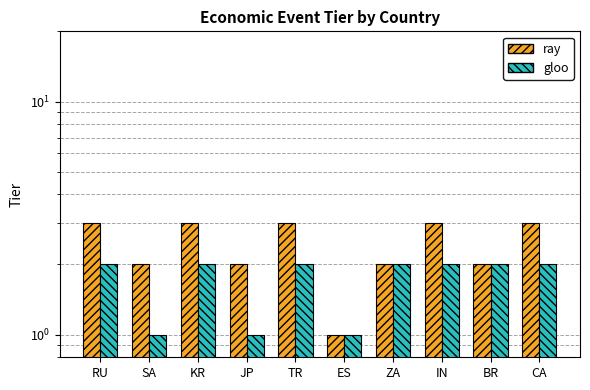

Between KR and ES, which series saw the biggest shift?

ray